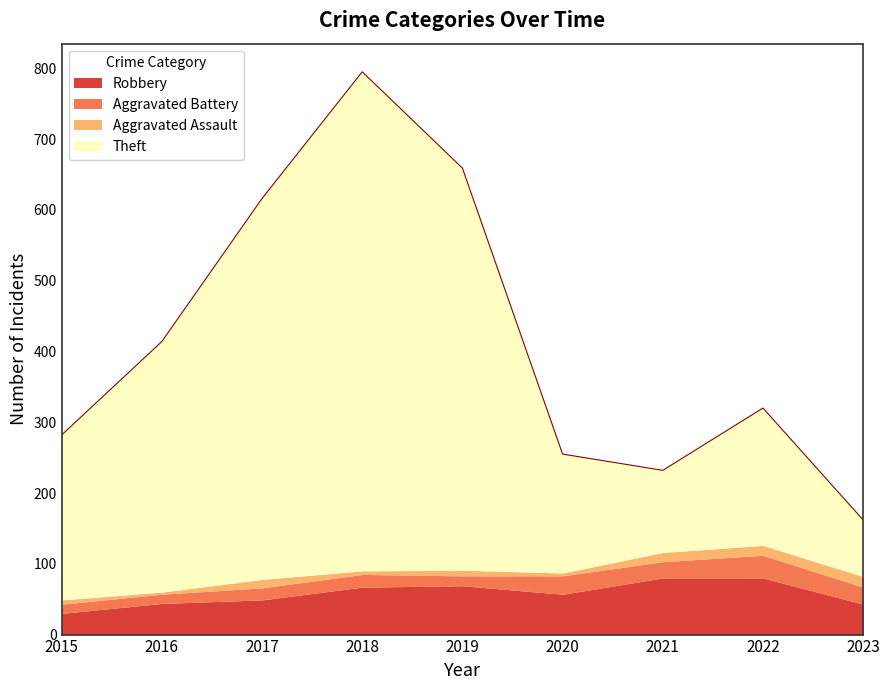

Between 2019 and 2022, which is larger?

2022